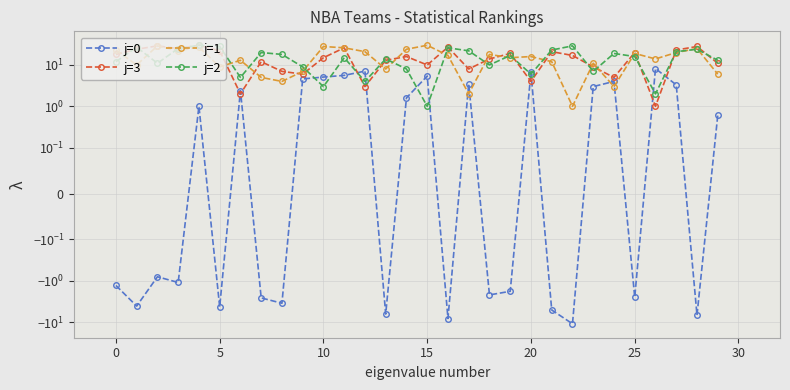

The value of j=1 at 27 is 10.3. True or false?

False